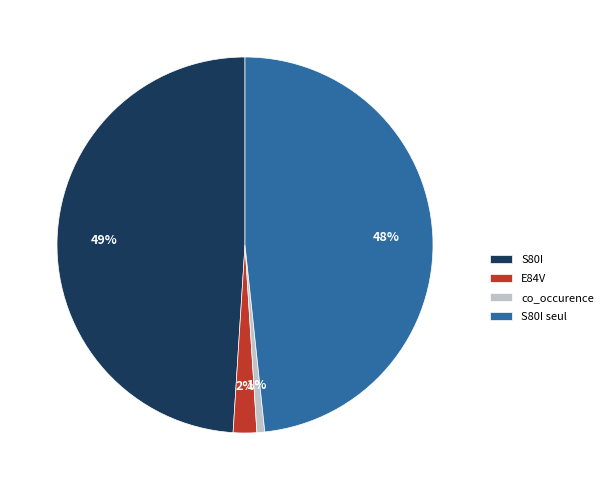

What percentage is the co_occurence slice, to the nearest percent?

1%